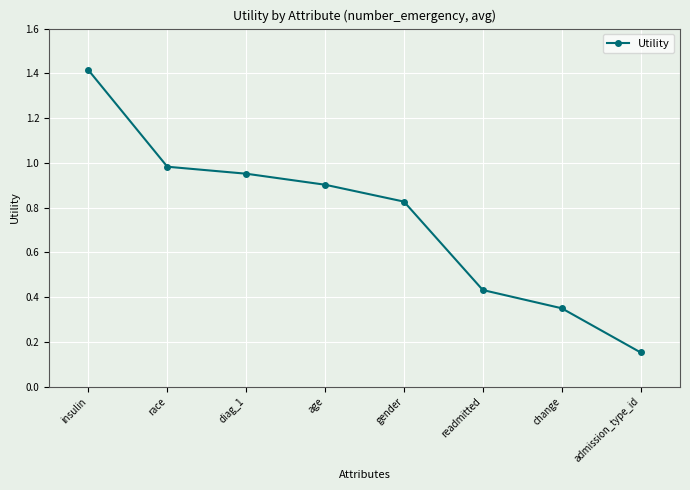

Rank the categories by value from lowest to highest.

admission_type_id, change, readmitted, gender, age, diag_1, race, insulin